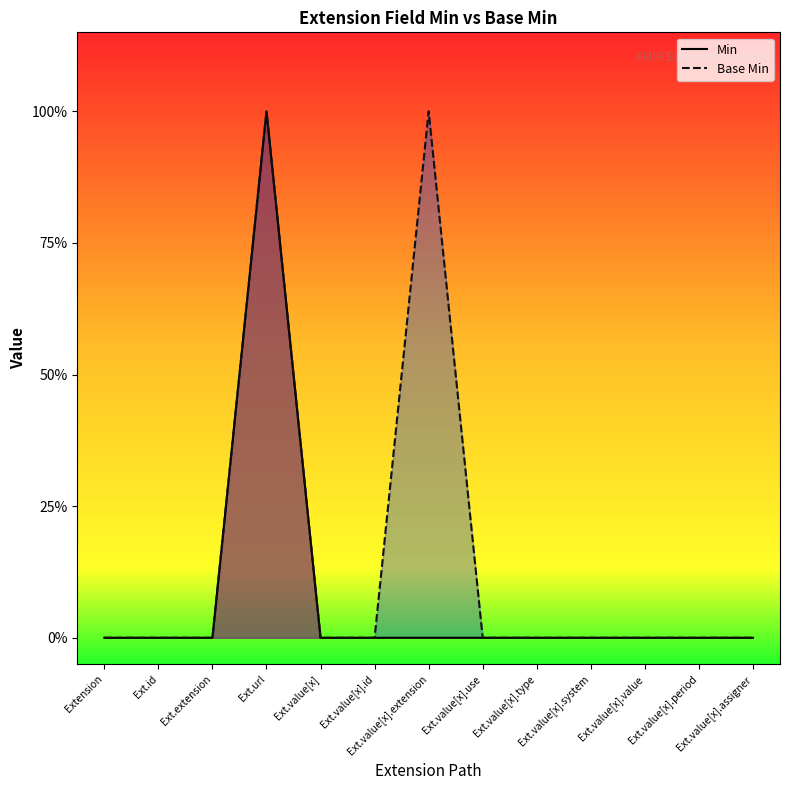

Is it true that Base Min equals 0 at Extension?

True